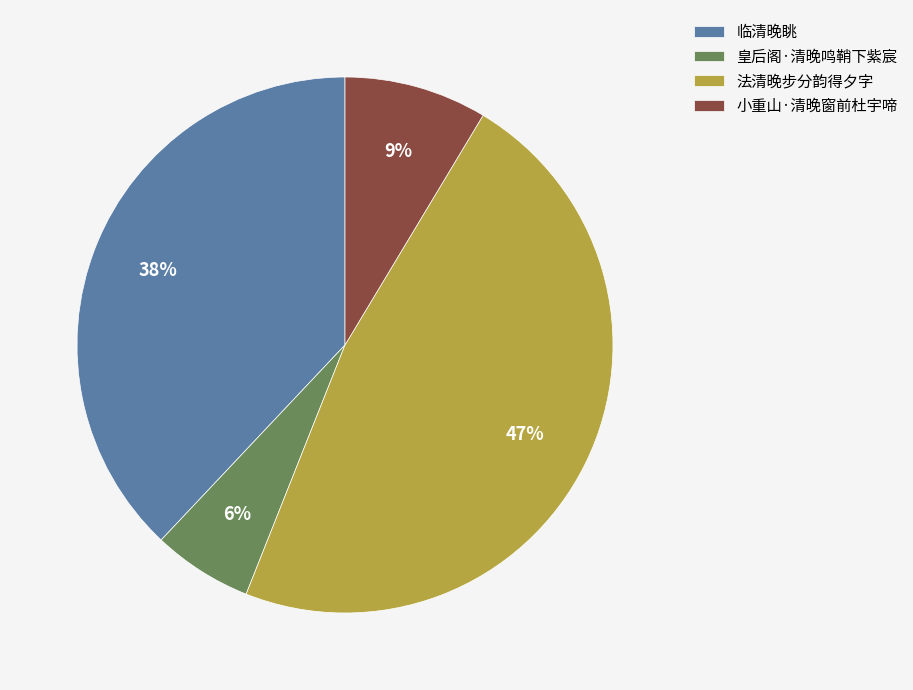

The 皇后阁·清晚鸣鞘下紫宸 slice represents 6% of the pie. True or false?

True